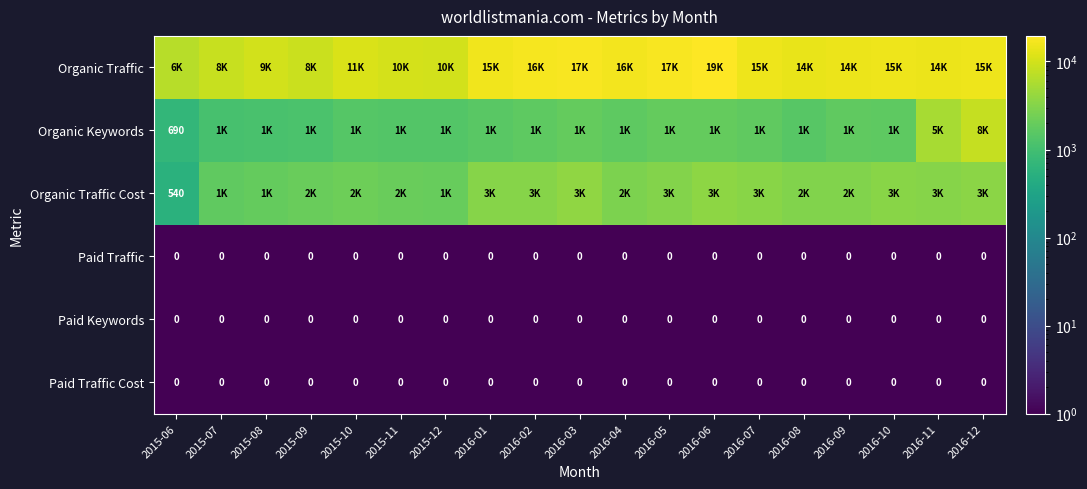

What is the spread (max minus min) of values at 2015-09?

8992.9